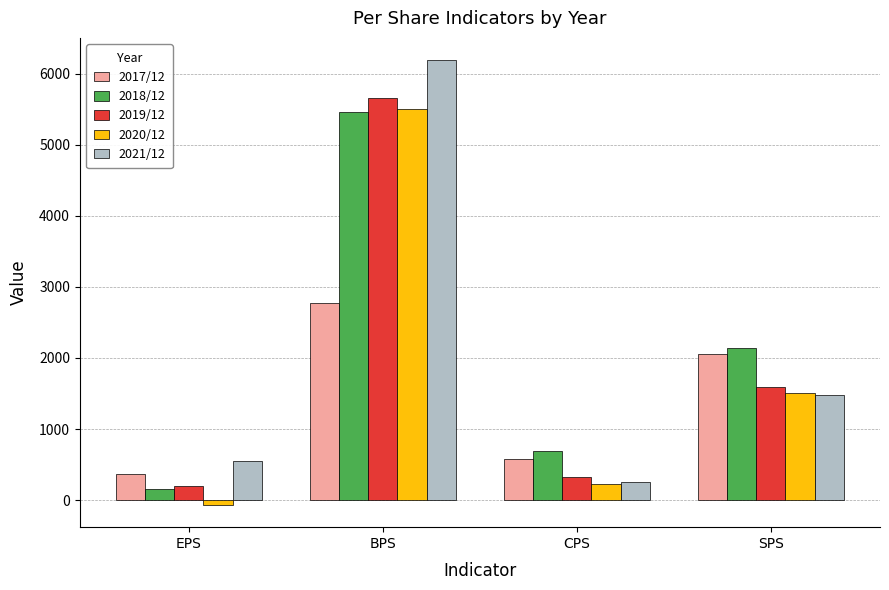

Rank the categories by 2020/12 value from highest to lowest.

BPS, SPS, CPS, EPS